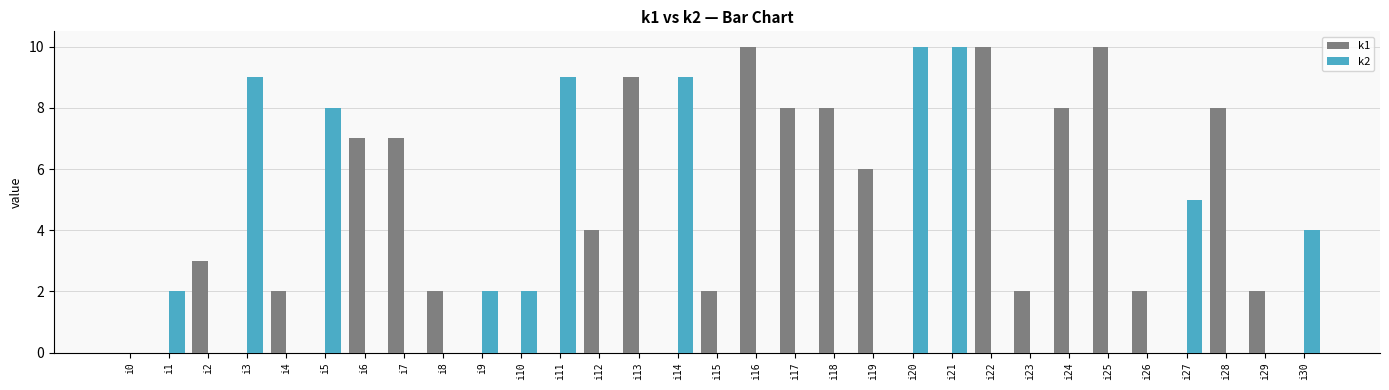

Which series changed the most between i0 and i10?

k2